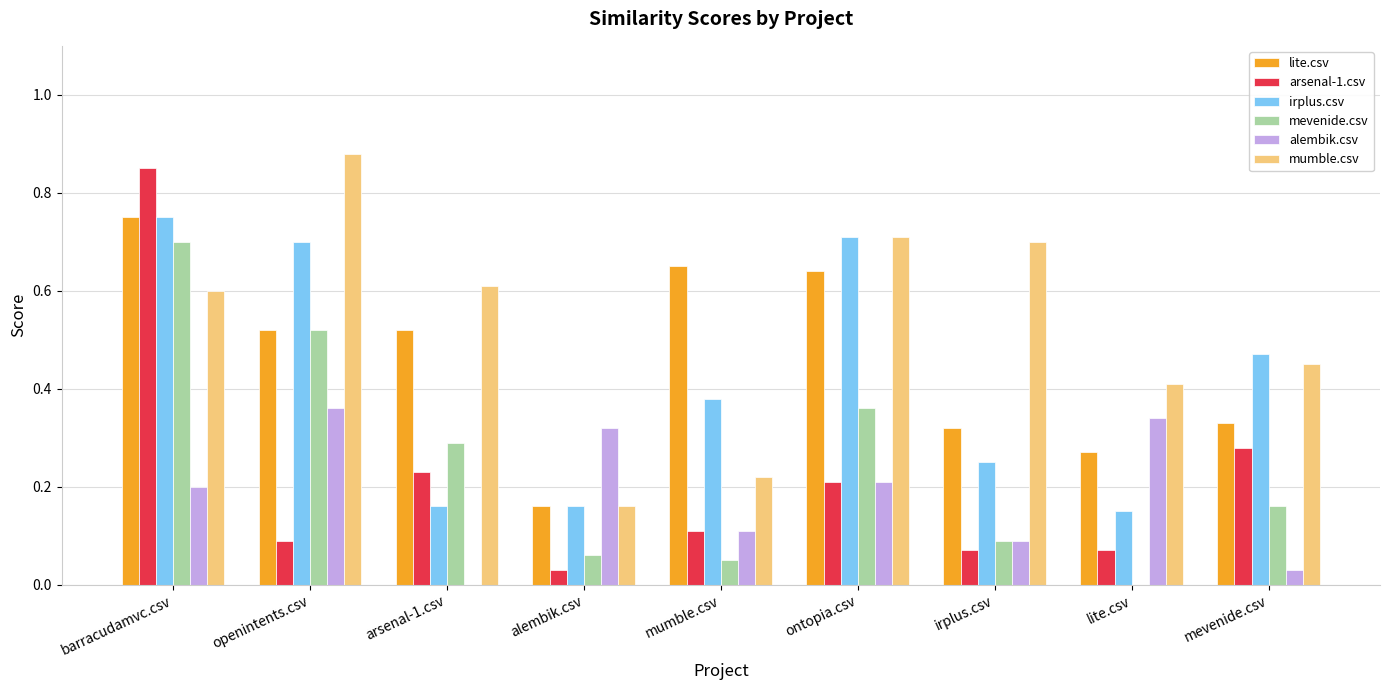

What is the sum of the lite.csv values at ontopia.csv and mumble.csv?

1.3